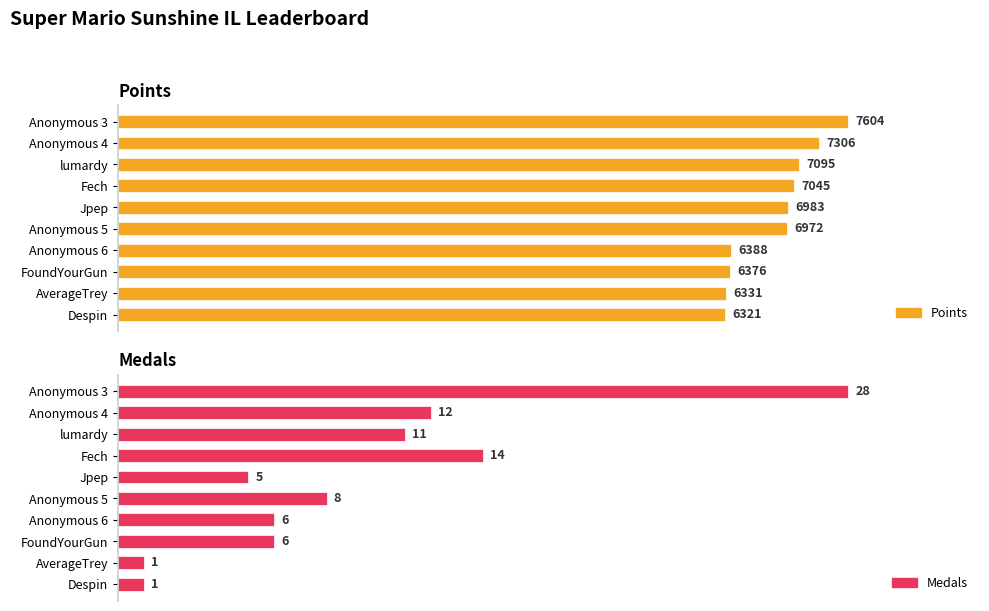

At which category does the chart reach its minimum across all series?

8000